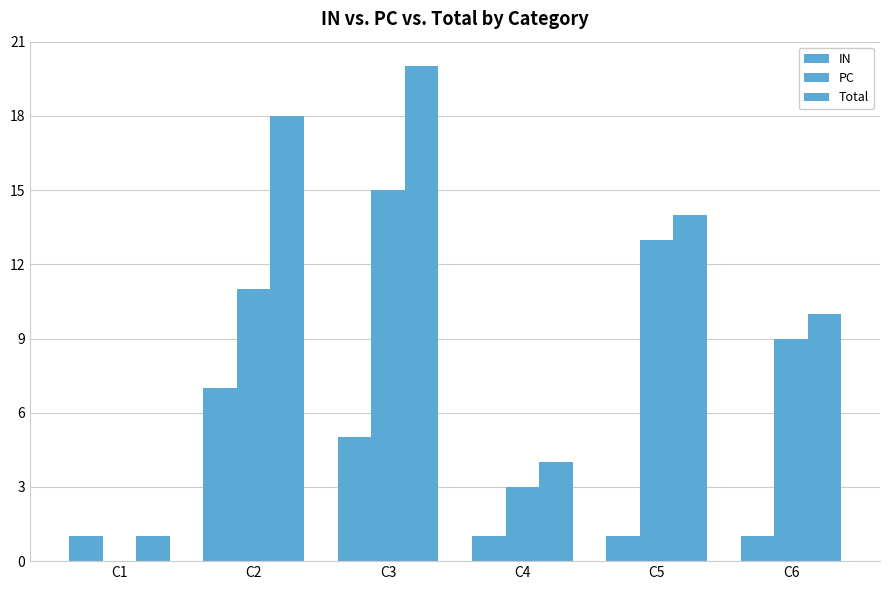

What is the maximum value shown in the chart?

20